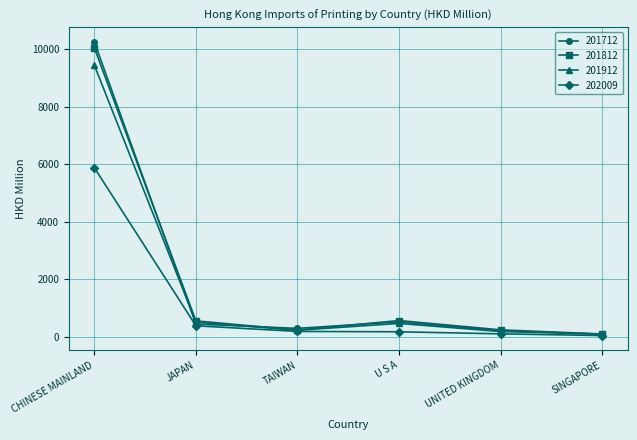

True or false: 201812 has a value of 246.8 at UNITED KINGDOM.

True